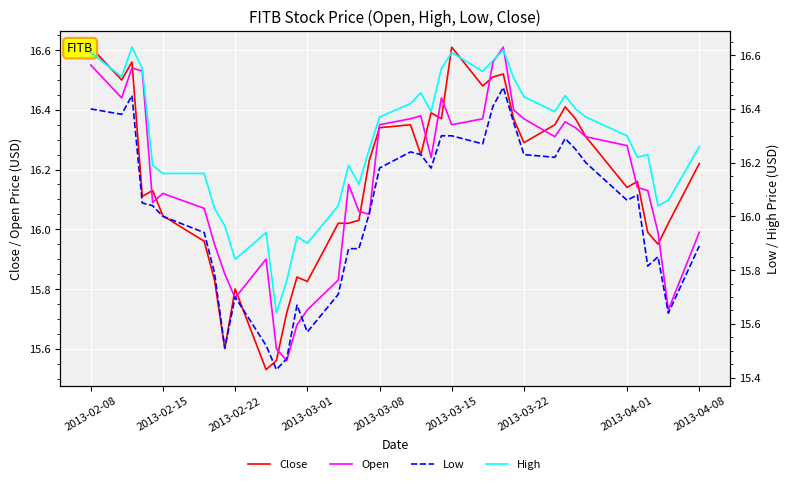

How many data points in High are above 16?

33